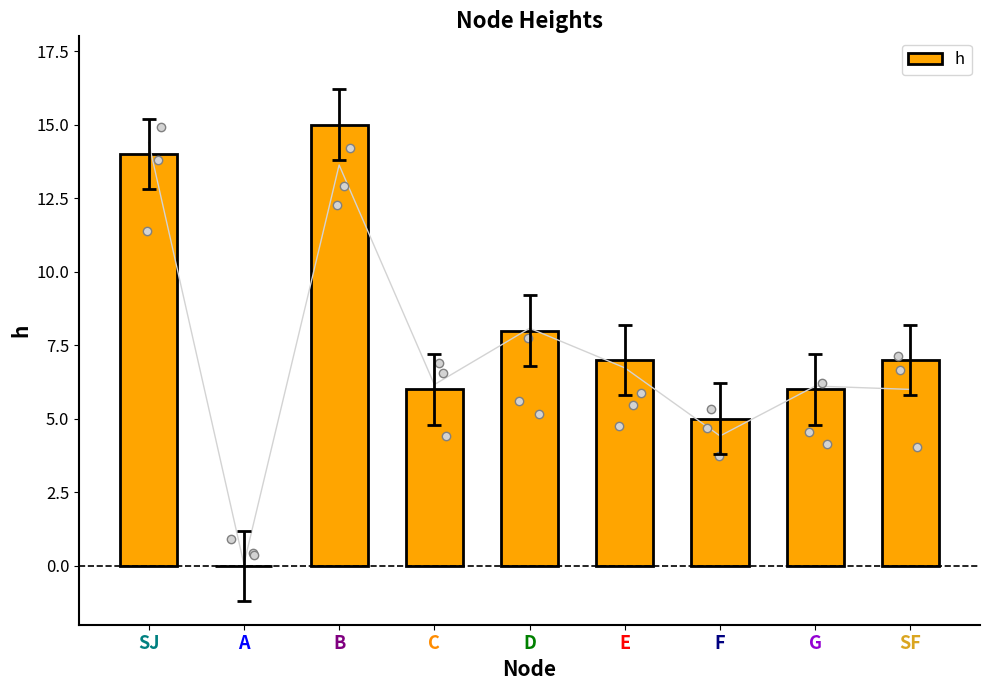

Which category has the highest value across all series?

B